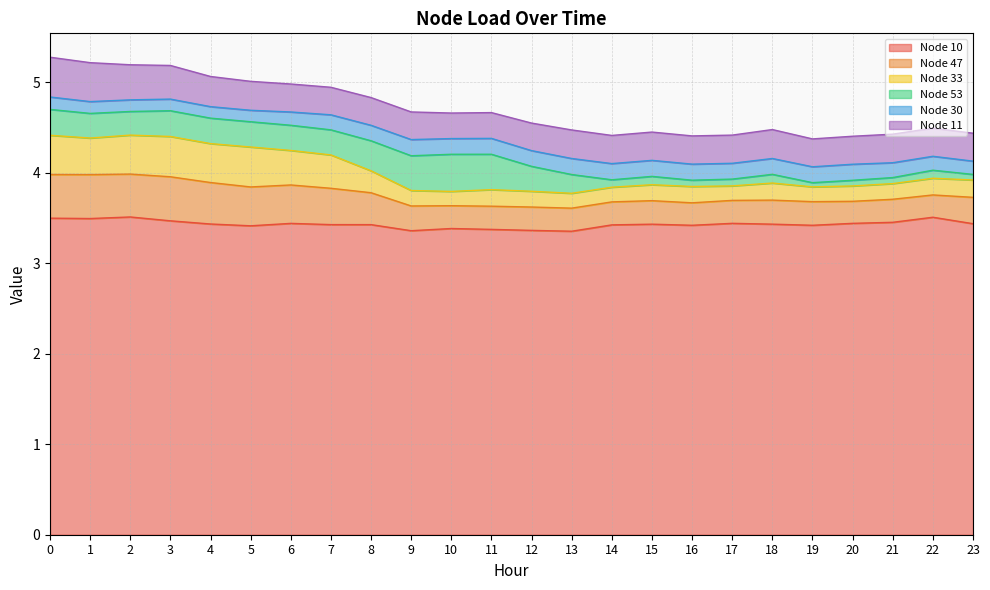

Where is the first local maximum for Node 47?

1